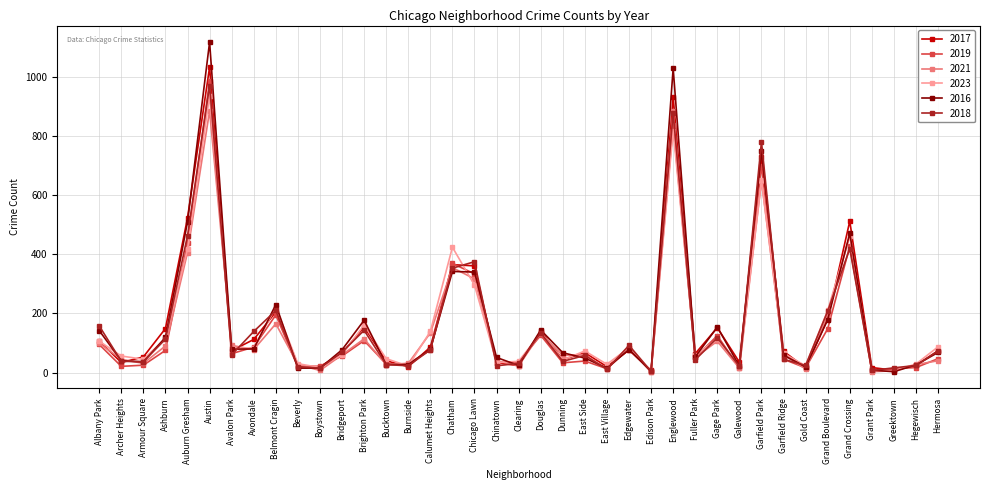

Does the chart display data point markers on the line(s)?

Yes